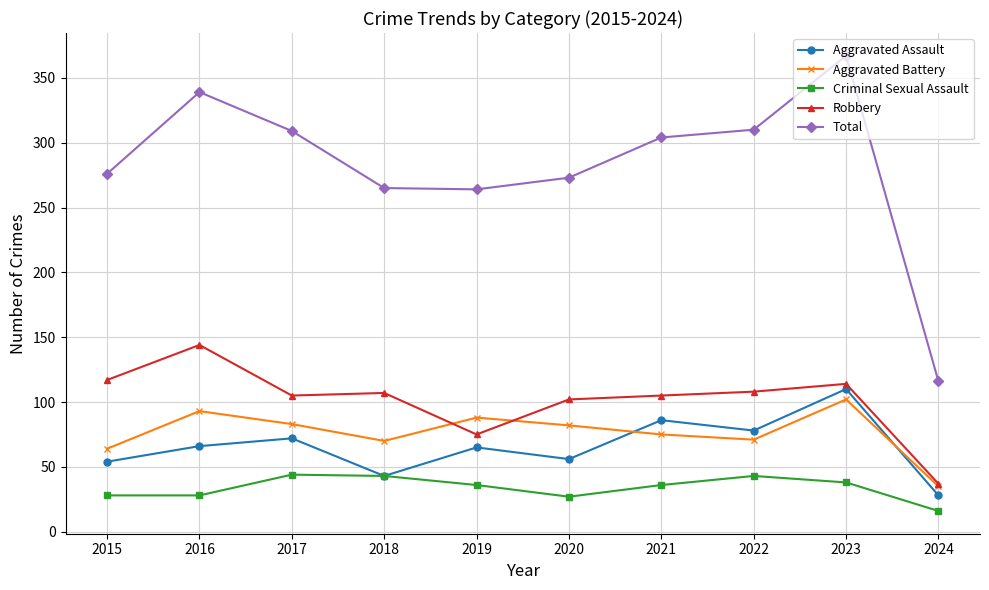

The value of Aggravated Assault at 2018 is 43. True or false?

True